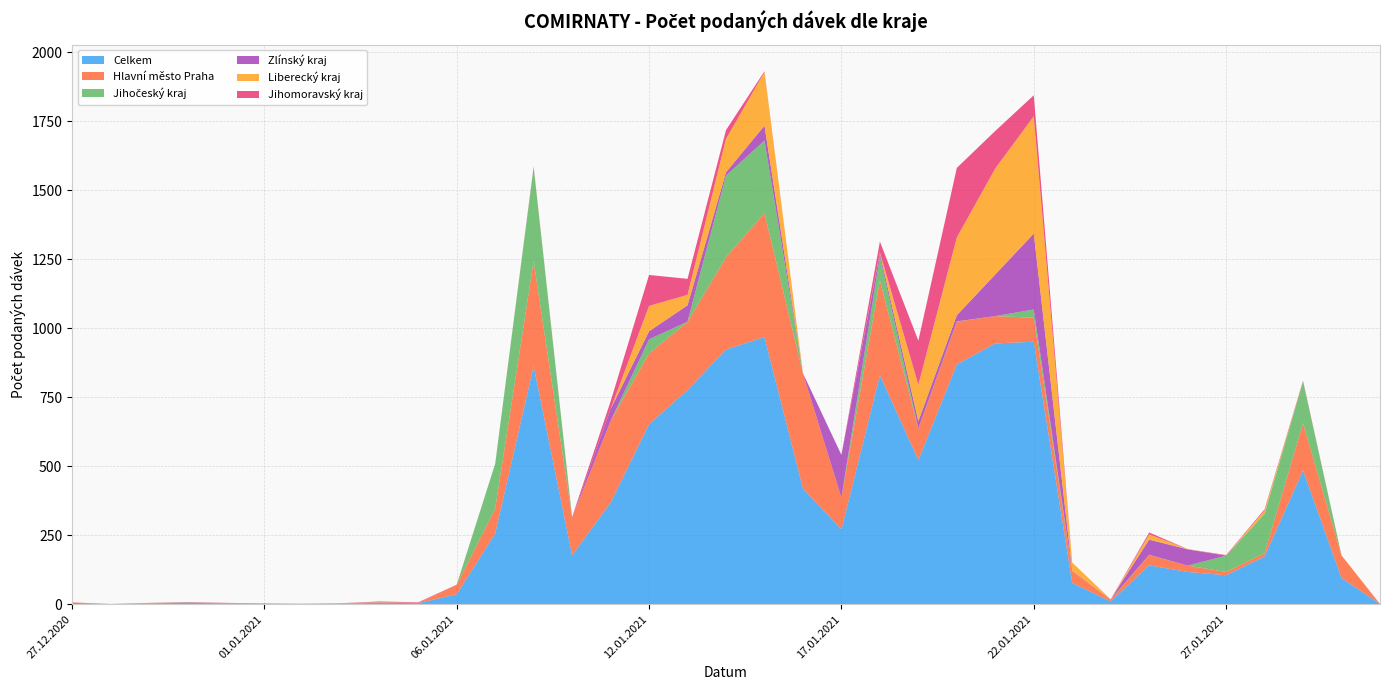

Reading left to right, extract all data points from this chart.

Celkem: 27.12.2020=5	28.12.2020=1	29.12.2020=3	30.12.2020=5	31.12.2020=3	01.01.2021=3	02.01.2021=1	03.01.2021=2	04.01.2021=5	05.01.2021=4	06.01.2021=36	07.01.2021=256	08.01.2021=863	09.01.2021=177	11.01.2021=368	12.01.2021=652	13.01.2021=776	14.01.2021=923	15.01.2021=968	16.01.2021=419	17.01.2021=271	18.01.2021=830	19.01.2021=522	20.01.2021=869	21.01.2021=945	22.01.2021=951	23.01.2021=77	24.01.2021=10	25.01.2021=141	26.01.2021=117	27.01.2021=105	28.01.2021=173	29.01.2021=485	30.01.2021=95	31.01.2021=1
Hlavní město Praha: 27.12.2020=2	28.12.2020=0	29.12.2020=2	30.12.2020=1	31.12.2020=1	01.01.2021=0	02.01.2021=0	03.01.2021=1	04.01.2021=1	05.01.2021=1	06.01.2021=34	07.01.2021=90	08.01.2021=380	09.01.2021=137	11.01.2021=296	12.01.2021=257	13.01.2021=247	14.01.2021=334	15.01.2021=449	16.01.2021=418	17.01.2021=115	18.01.2021=343	19.01.2021=114	20.01.2021=155	21.01.2021=99	22.01.2021=87	23.01.2021=43	24.01.2021=7	25.01.2021=37	26.01.2021=23	27.01.2021=12	28.01.2021=12	29.01.2021=171	30.01.2021=82	31.01.2021=0
Jihočeský kraj: 27.12.2020=0	28.12.2020=0	29.12.2020=0	30.12.2020=1	31.12.2020=0	01.01.2021=0	02.01.2021=1	03.01.2021=1	04.01.2021=0	05.01.2021=0	06.01.2021=0	07.01.2021=163	08.01.2021=340	09.01.2021=0	11.01.2021=0	12.01.2021=51	13.01.2021=1	14.01.2021=296	15.01.2021=263	16.01.2021=0	17.01.2021=0	18.01.2021=87	19.01.2021=1	20.01.2021=1	21.01.2021=0	22.01.2021=30	23.01.2021=0	24.01.2021=1	25.01.2021=1	26.01.2021=0	27.01.2021=59	28.01.2021=143	29.01.2021=151	30.01.2021=0	31.01.2021=0
Zlínský kraj: 27.12.2020=0	28.12.2020=0	29.12.2020=0	30.12.2020=1	31.12.2020=0	01.01.2021=0	02.01.2021=0	03.01.2021=0	04.01.2021=1	05.01.2021=0	06.01.2021=0	07.01.2021=0	08.01.2021=0	09.01.2021=0	11.01.2021=43	12.01.2021=29	13.01.2021=59	14.01.2021=12	15.01.2021=54	16.01.2021=0	17.01.2021=155	18.01.2021=12	19.01.2021=26	20.01.2021=22	21.01.2021=151	22.01.2021=275	23.01.2021=1	24.01.2021=0	25.01.2021=55	26.01.2021=59	27.01.2021=0	28.01.2021=0	29.01.2021=0	30.01.2021=0	31.01.2021=0
Liberecký kraj: 27.12.2020=0	28.12.2020=0	29.12.2020=0	30.12.2020=0	31.12.2020=0	01.01.2021=0	02.01.2021=0	03.01.2021=0	04.01.2021=1	05.01.2021=0	06.01.2021=0	07.01.2021=0	08.01.2021=0	09.01.2021=0	11.01.2021=0	12.01.2021=92	13.01.2021=38	14.01.2021=121	15.01.2021=194	16.01.2021=0	17.01.2021=0	18.01.2021=3	19.01.2021=132	20.01.2021=282	21.01.2021=384	22.01.2021=425	23.01.2021=30	24.01.2021=0	25.01.2021=19	26.01.2021=1	27.01.2021=0	28.01.2021=12	29.01.2021=0	30.01.2021=0	31.01.2021=0
Jihomoravský kraj: 27.12.2020=0	28.12.2020=0	29.12.2020=0	30.12.2020=0	31.12.2020=1	01.01.2021=0	02.01.2021=0	03.01.2021=0	04.01.2021=2	05.01.2021=2	06.01.2021=1	07.01.2021=0	08.01.2021=3	09.01.2021=2	11.01.2021=28	12.01.2021=112	13.01.2021=58	14.01.2021=32	15.01.2021=3	16.01.2021=0	17.01.2021=0	18.01.2021=39	19.01.2021=160	20.01.2021=252	21.01.2021=136	22.01.2021=76	23.01.2021=0	24.01.2021=0	25.01.2021=7	26.01.2021=0	27.01.2021=2	28.01.2021=4	29.01.2021=3	30.01.2021=0	31.01.2021=0